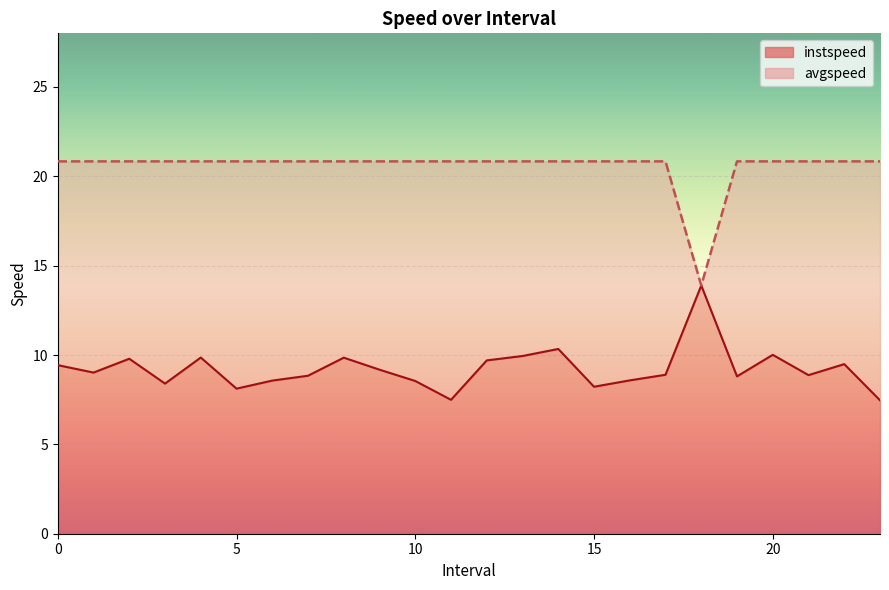

At which category is the sum across all series the highest?

14